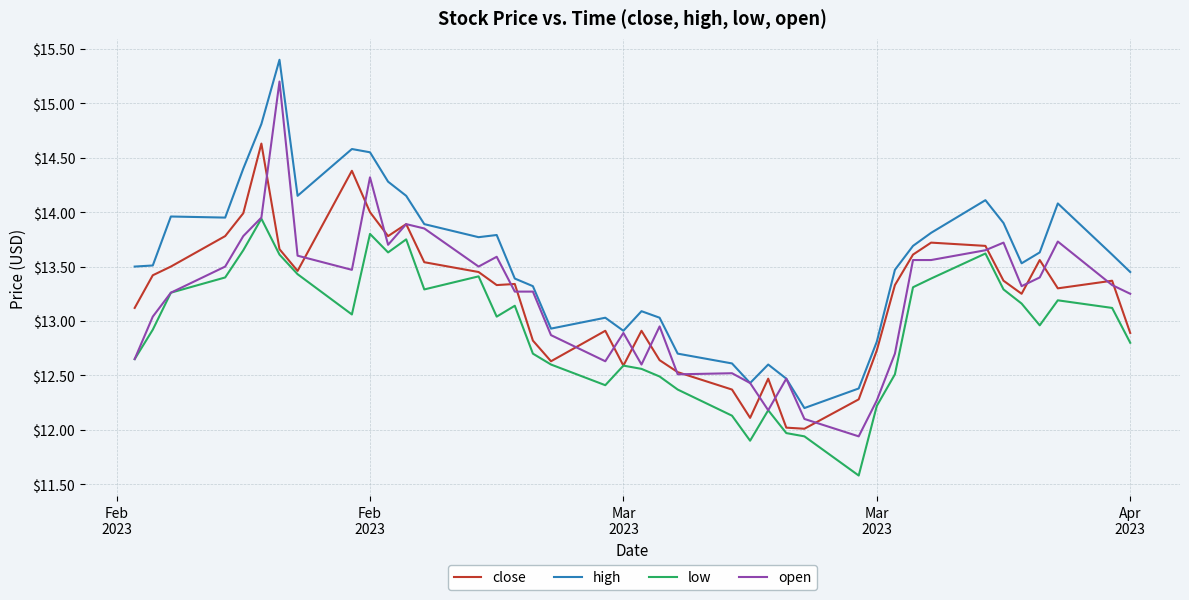

What is the maximum value shown in the chart?

15.4